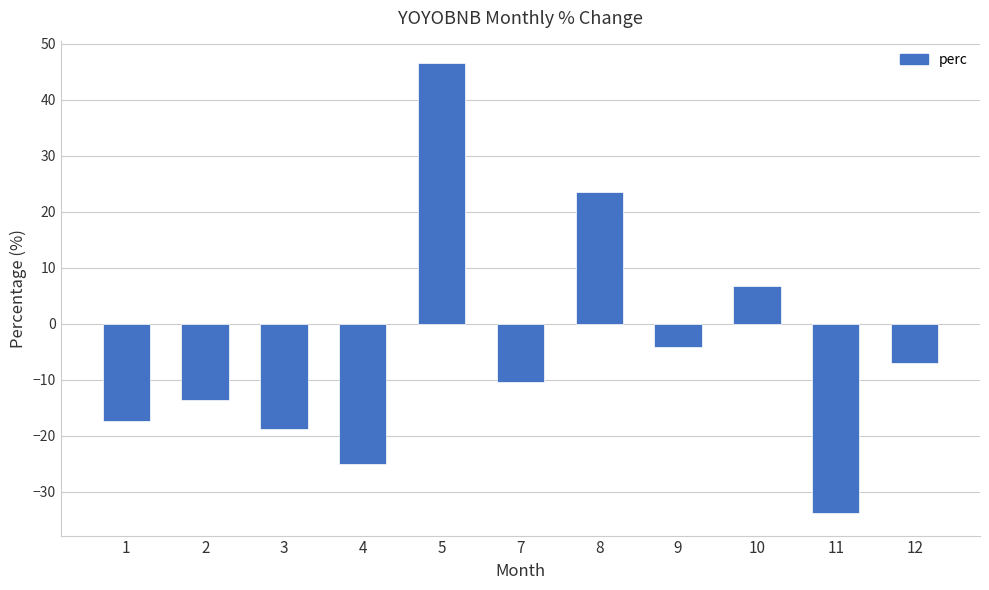

Where does the data first go above -10?

5